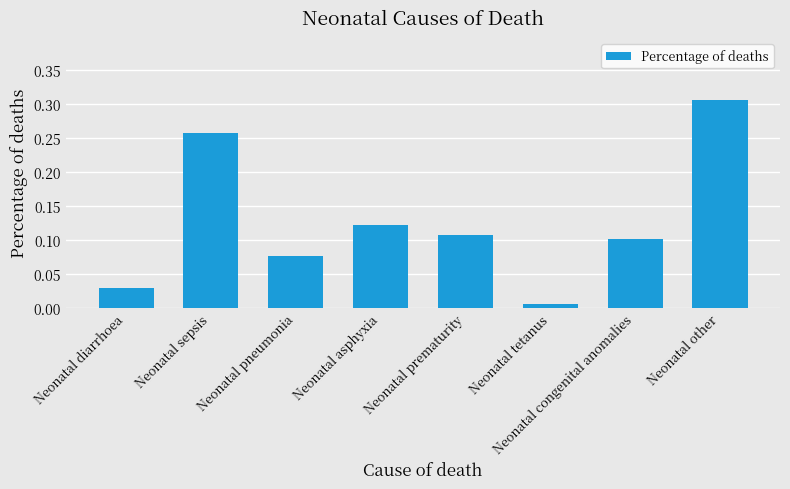

Which label corresponds to the largest value in the chart?

Neonatal other